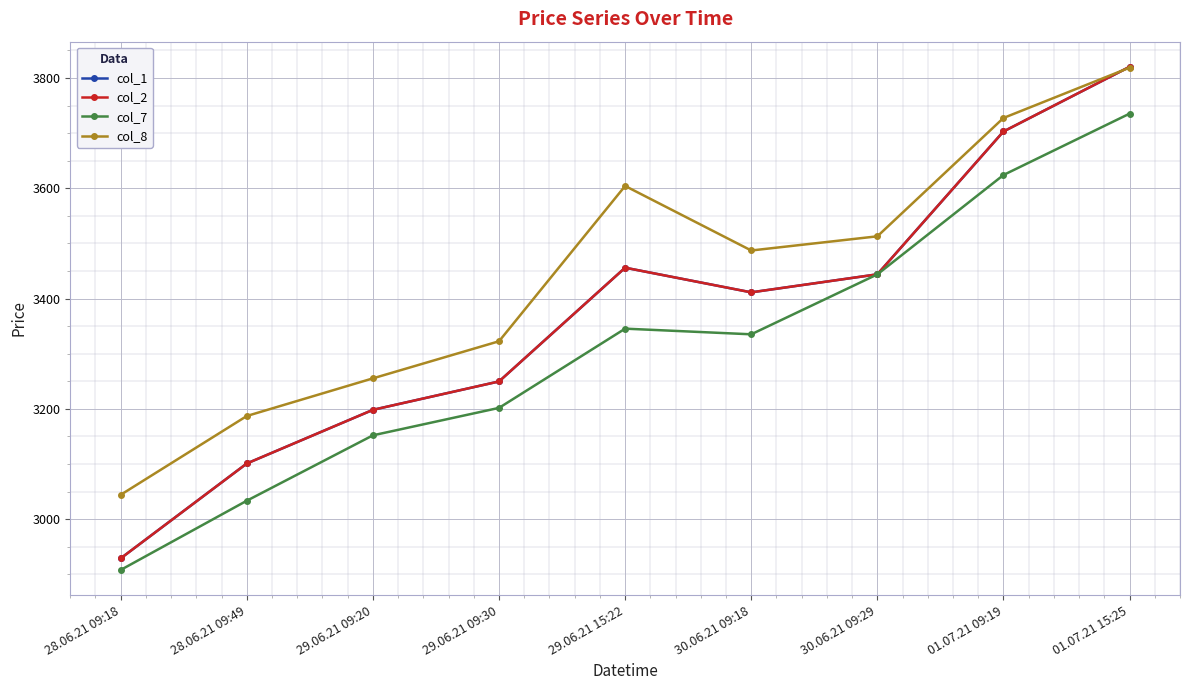

Does the chart display data point markers on the line(s)?

Yes